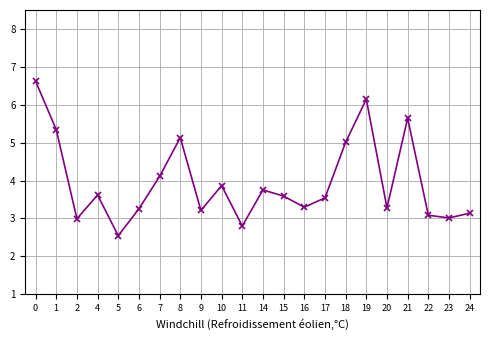

Is it true that the value at 4 is 3.6?

True